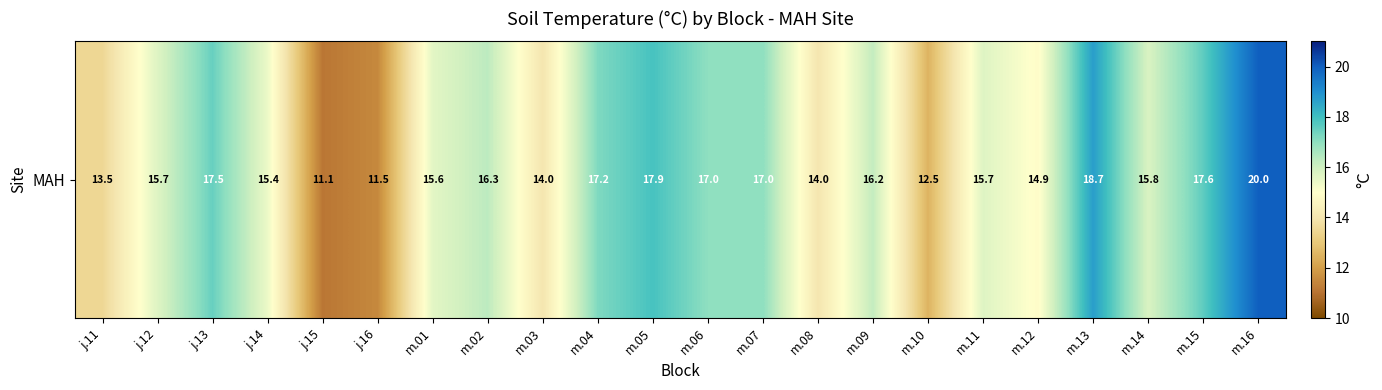

List the labels in order of value, smallest first.

j.15, j.16, m.10, j.11, m.03, m.08, m.12, j.14, m.01, j.12, m.11, m.14, m.09, m.02, m.06, m.07, m.04, j.13, m.15, m.05, m.13, m.16